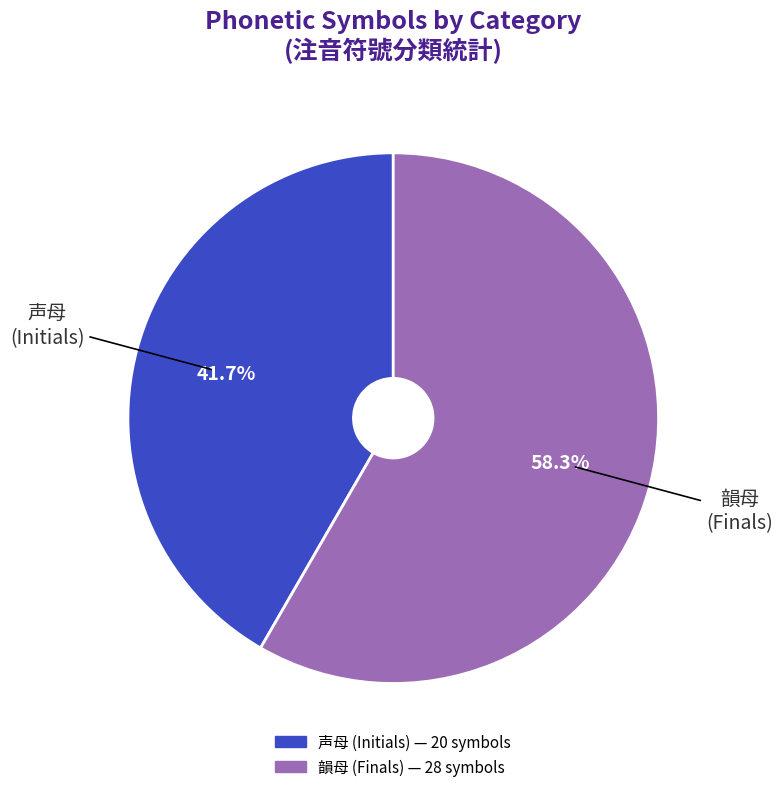

To the nearest percent, what is the combined percentage of 声母 and 韻母?

100%